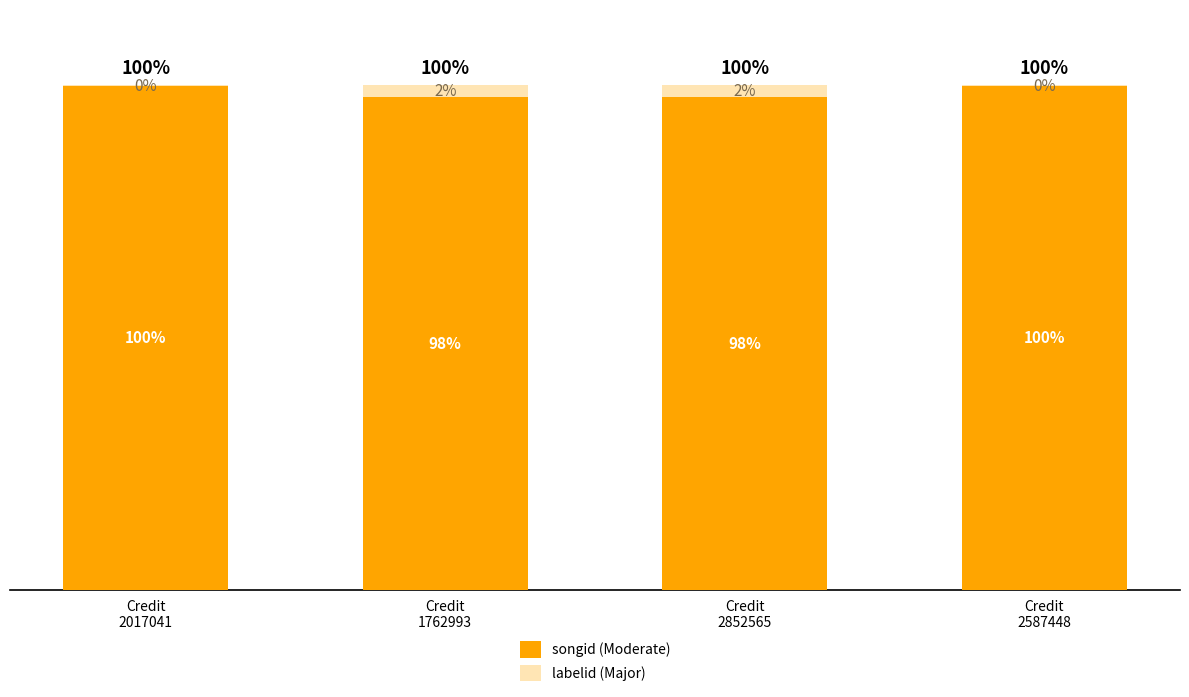

At which label does songid (Moderate) first exceed 99?

Credit
2017041